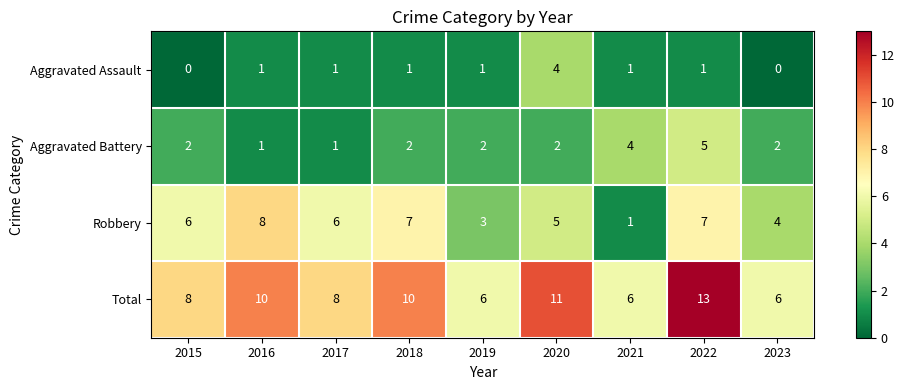

Count the Aggravated Assault values in the range 1 to 2.

6